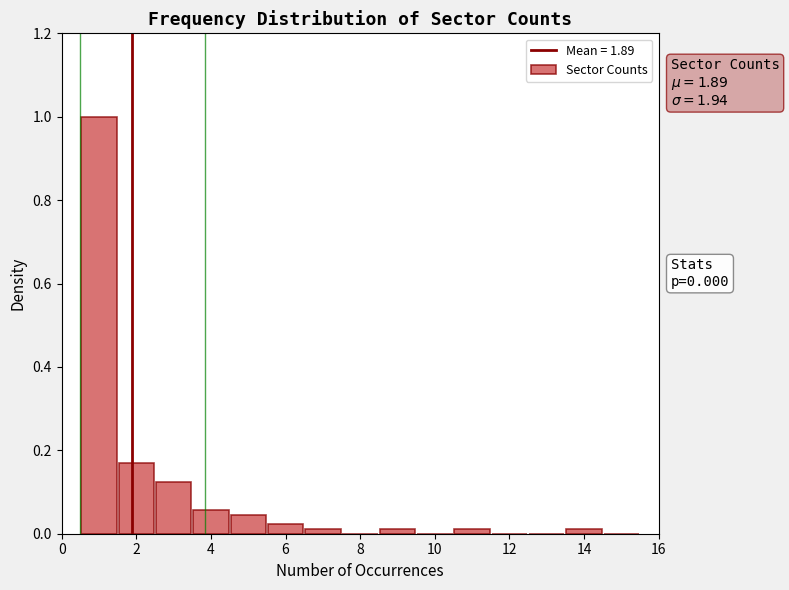

Which range on the x-axis has the tallest bar?

0.5 to 1.5